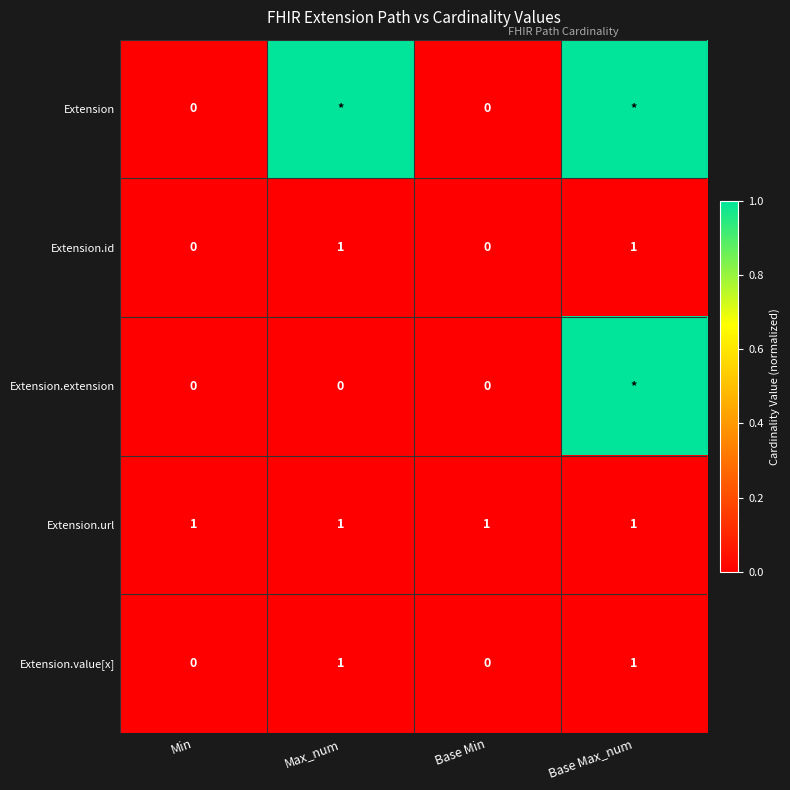

What is the spread (max minus min) of values at Base Min?

1.0